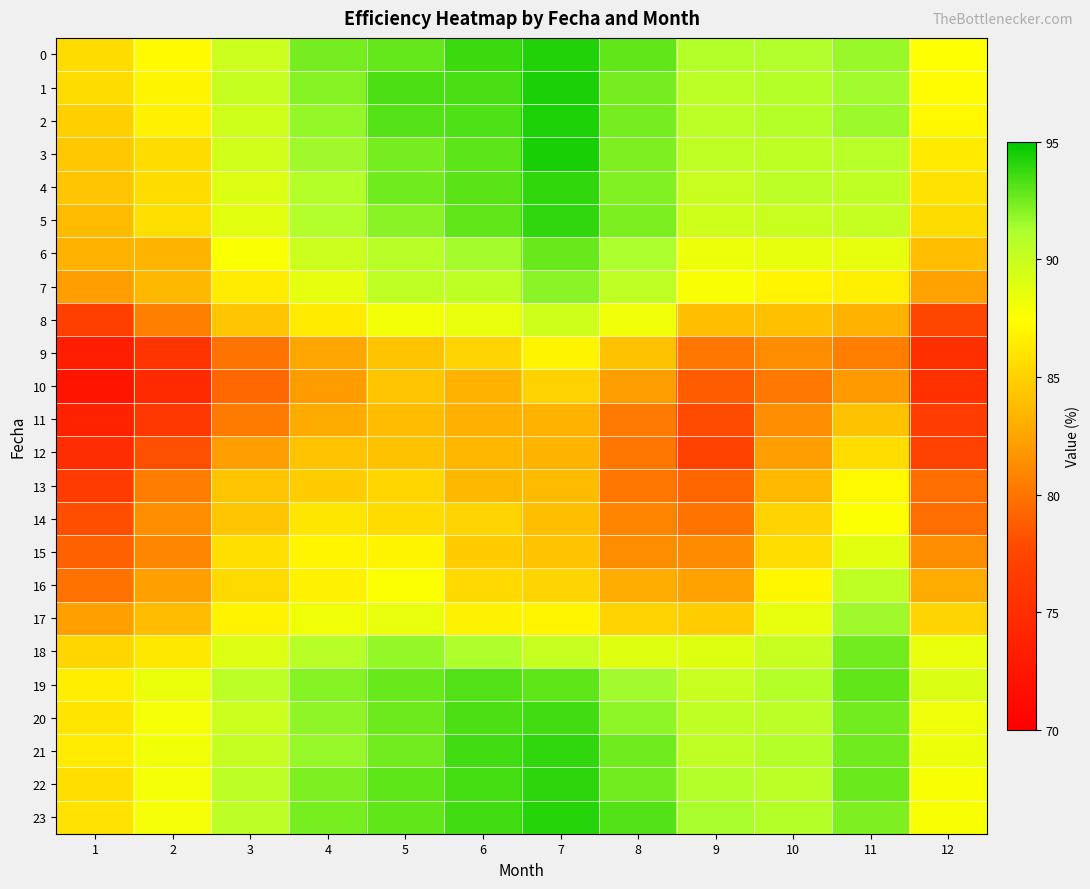

What is the minimum value shown in the chart?

72.3